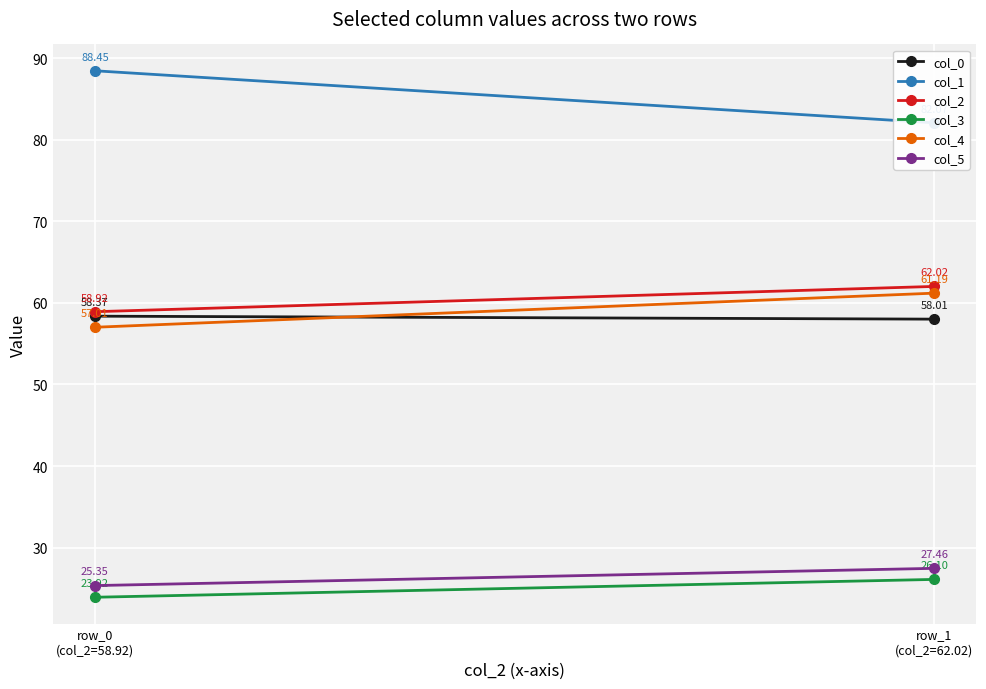

Is this an area chart (filled region under the line)?

No